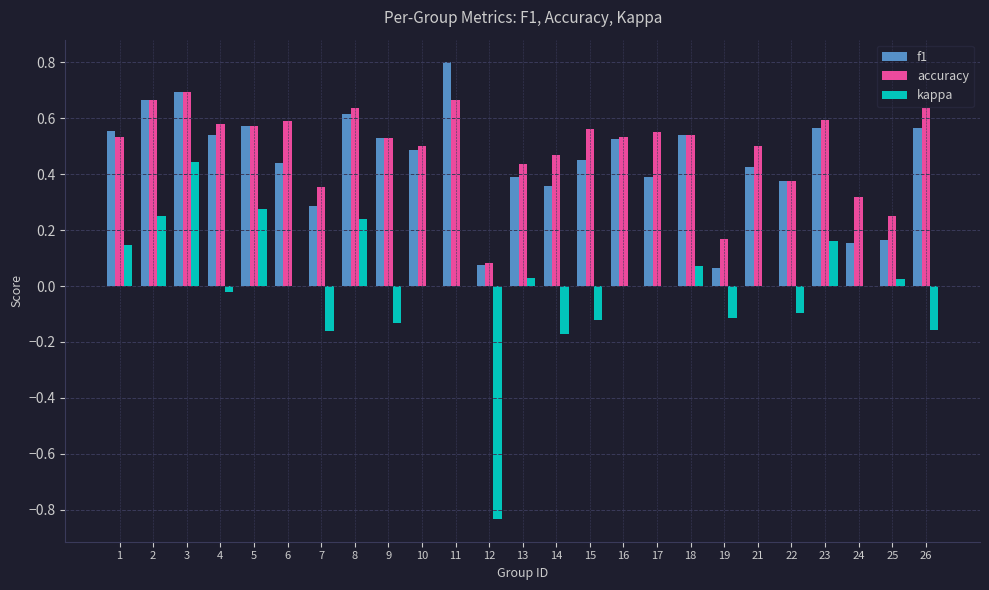

Which series changed the most between 1 and 8?

accuracy